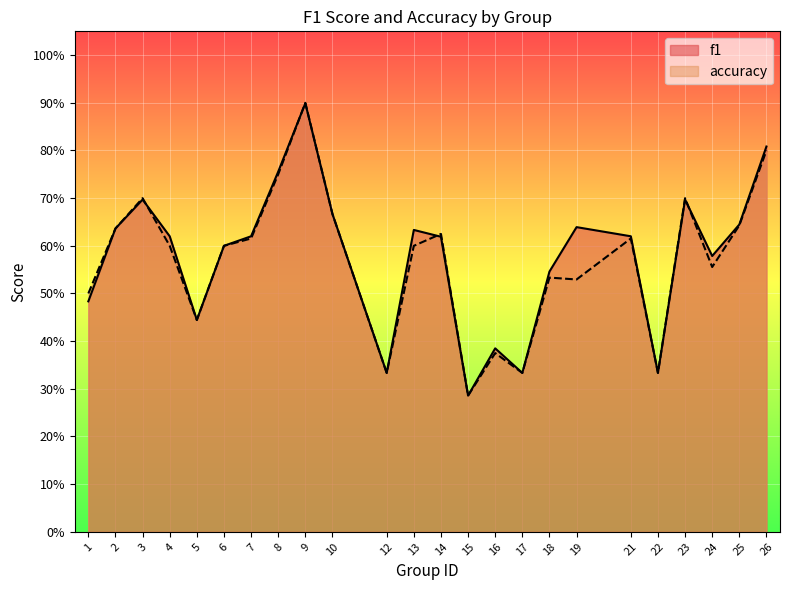

What are all the series names shown in the legend?

f1, accuracy